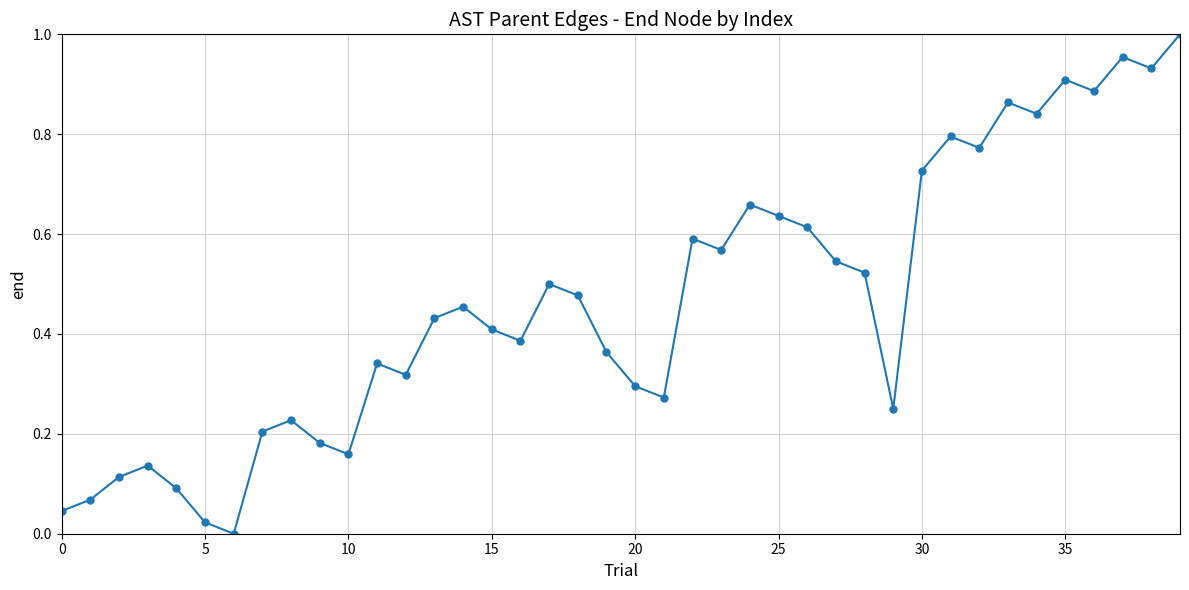

How many interior local peaks (higher than both neighbors) does the data have?

11